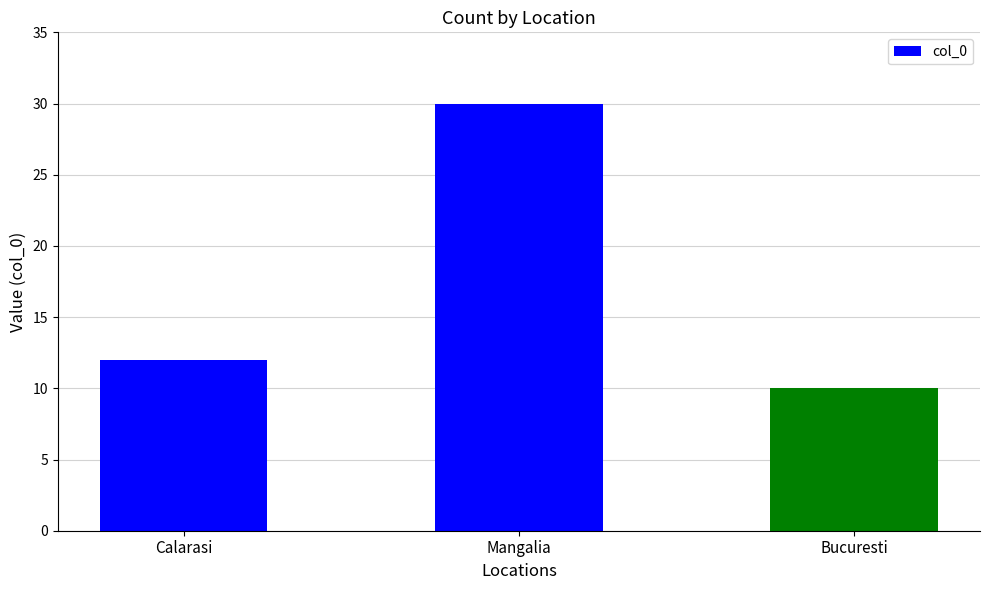

What is the value of the 1st bar from the left?

12